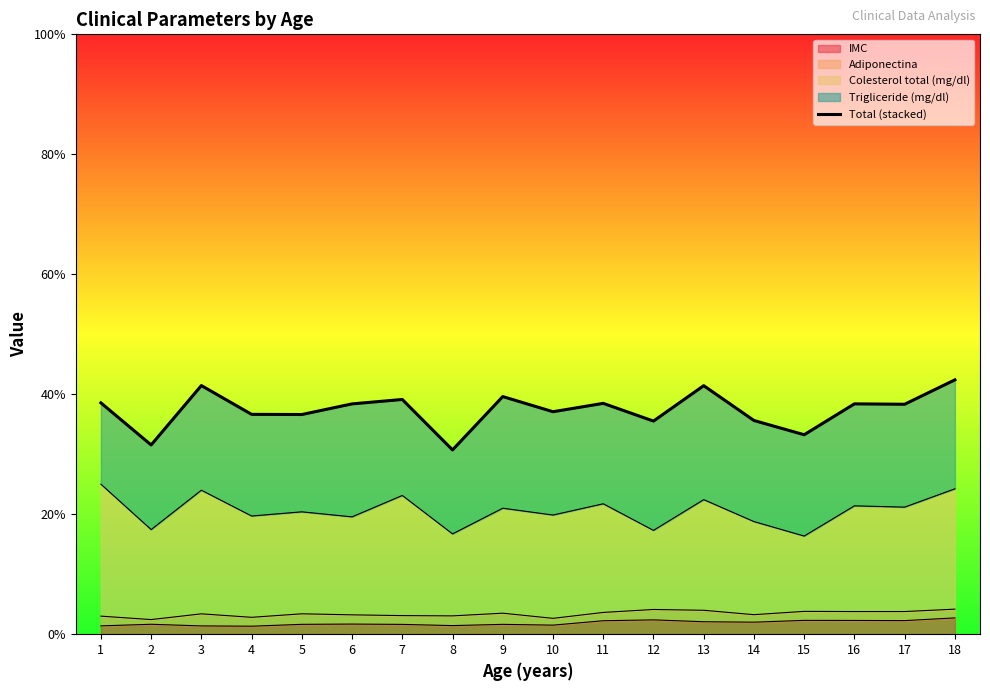

Between 4 and 11, which is larger?

11